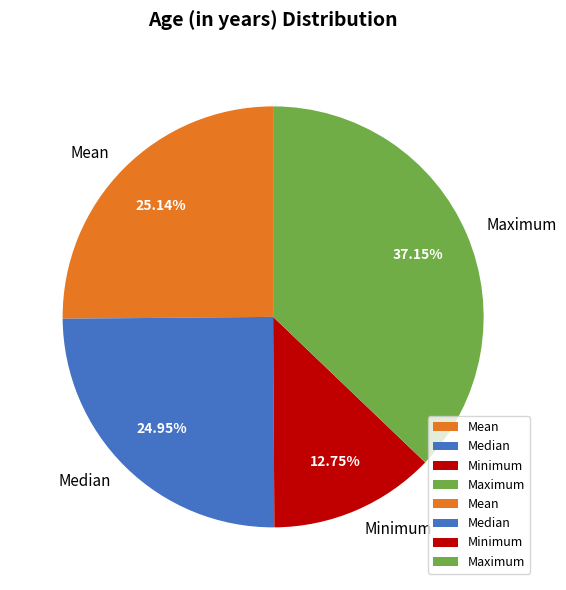

Combined, do Mean and Maximum account for over 50%?

Yes